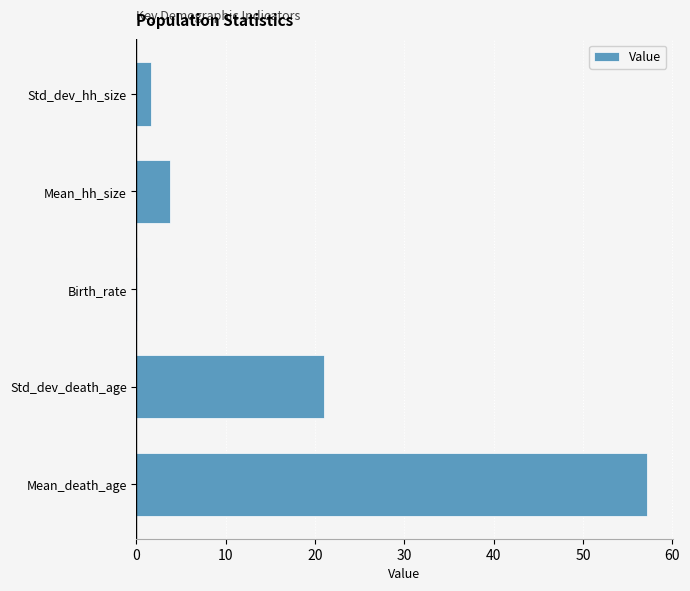

How many values exceed 3?

3